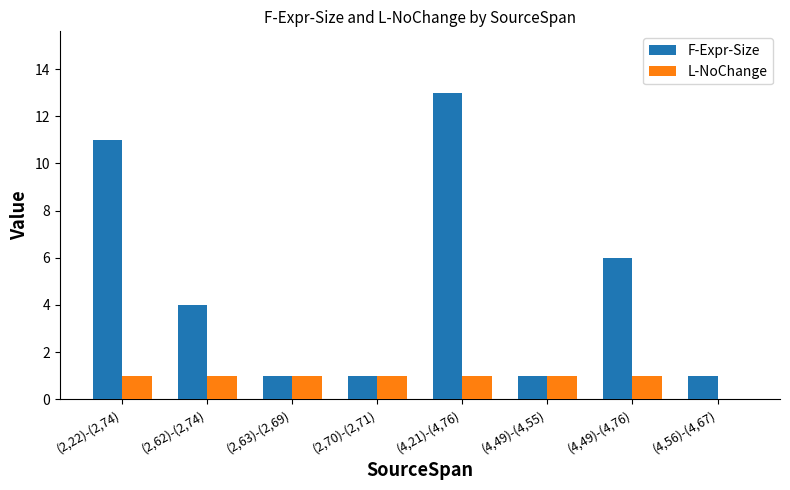

Where is F-Expr-Size nearest to the value 7?

(4,49)-(4,76)